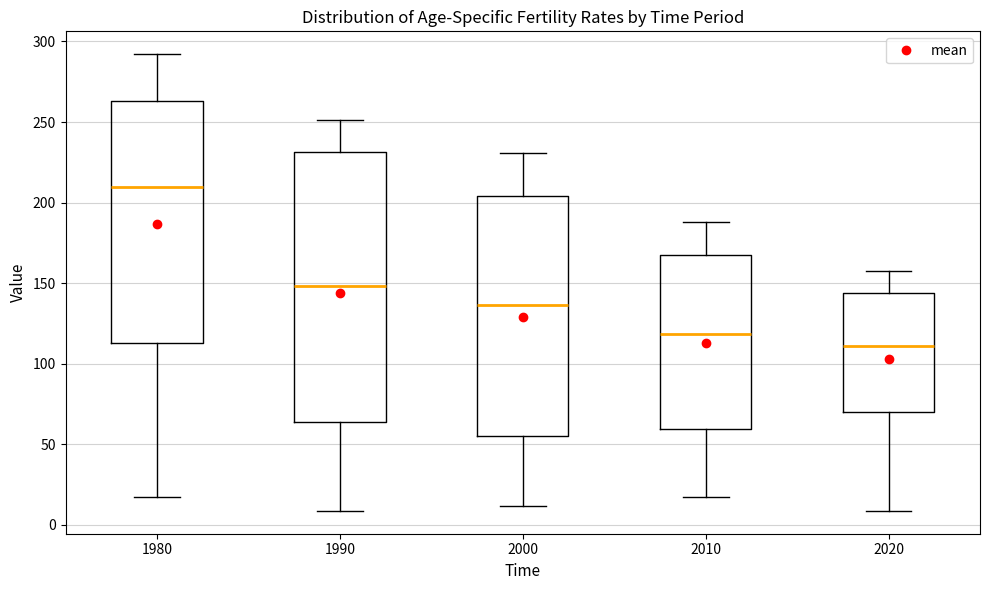

Reading left to right, transcribe this box plot: for each box, give where its median line is, the range the box spans, and where its two whiskers end, as read against the y-axis. The values are not printed on the chart, so give them approximately, as read against the axis.

1980: median 210, box 115 to 265, whiskers 20 to 290
1990: median 150, box 65 to 230, whiskers 10 to 250
2000: median 135, box 55 to 205, whiskers 10 to 230
2010: median 120, box 60 to 170, whiskers 20 to 190
2020: median 110, box 70 to 145, whiskers 10 to 160